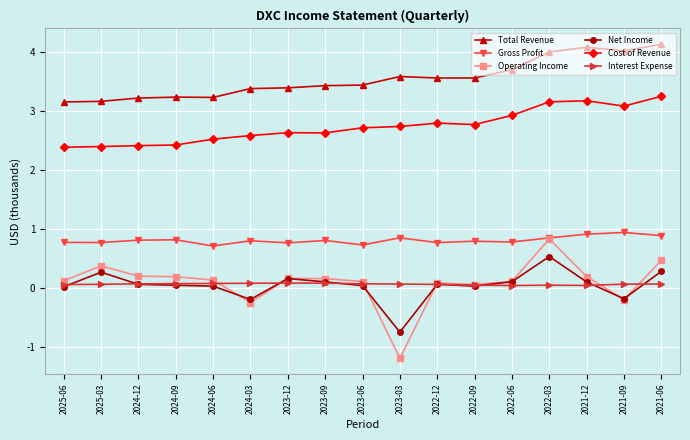

What position from the right is 2021-06?

1